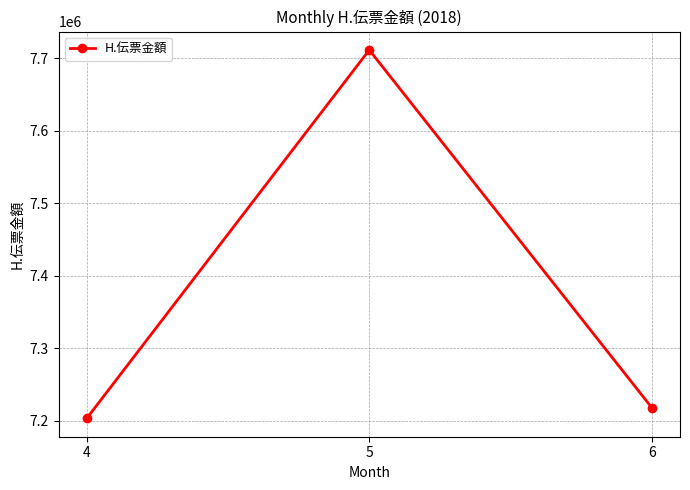

Reading left to right, transcribe all the data shown in this chart.

7203061	7711775	7217843